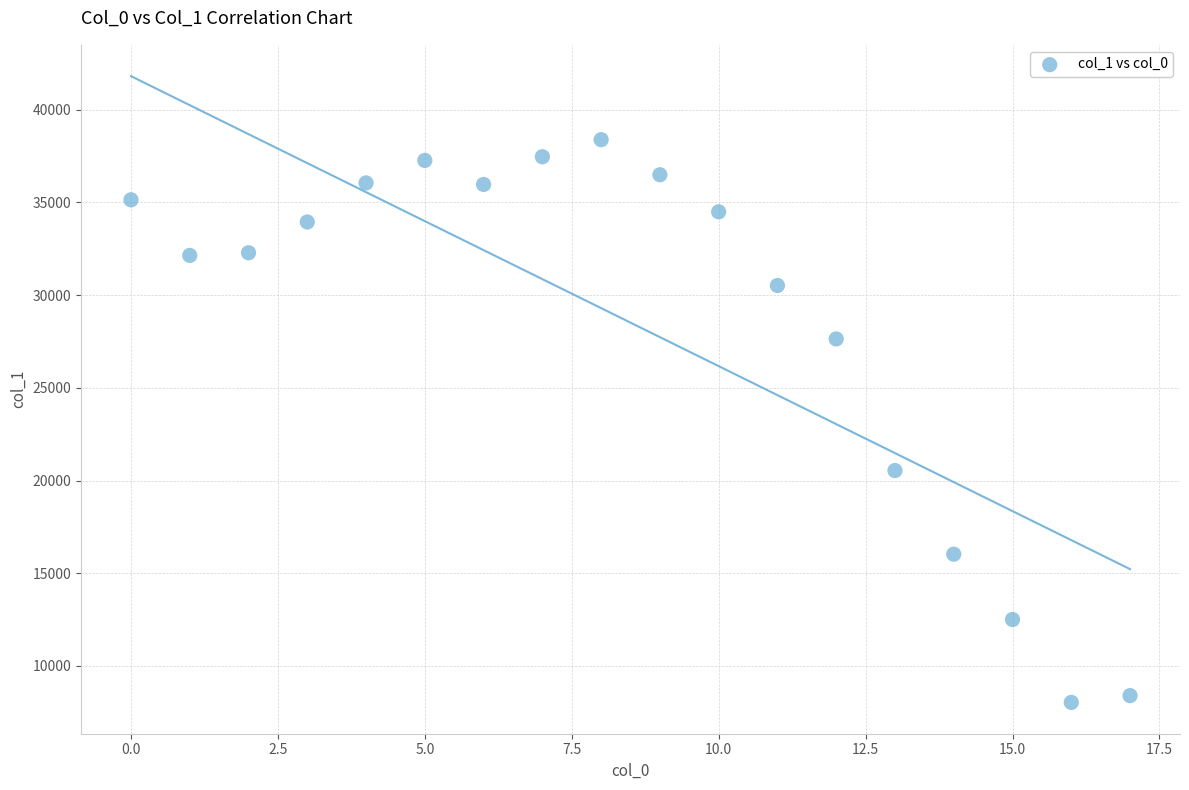

What is the range of Y values (max minus min)?

30345